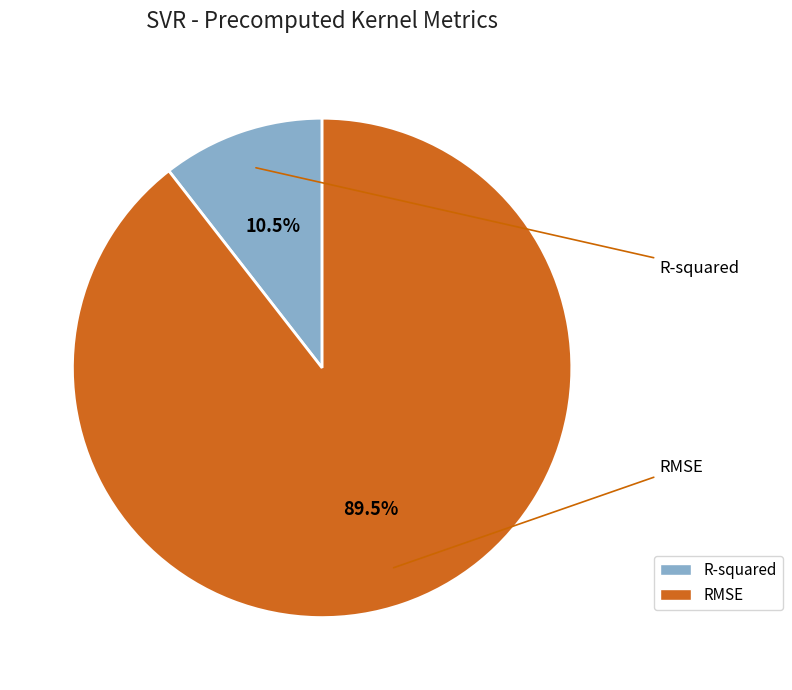

Which slice represents more than half of the pie?

RMSE